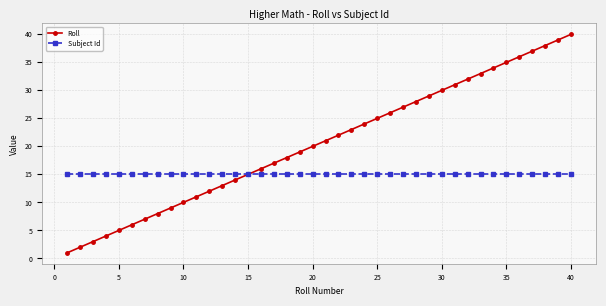

What is the value of the Subject Id point at the 2nd from the left?

15